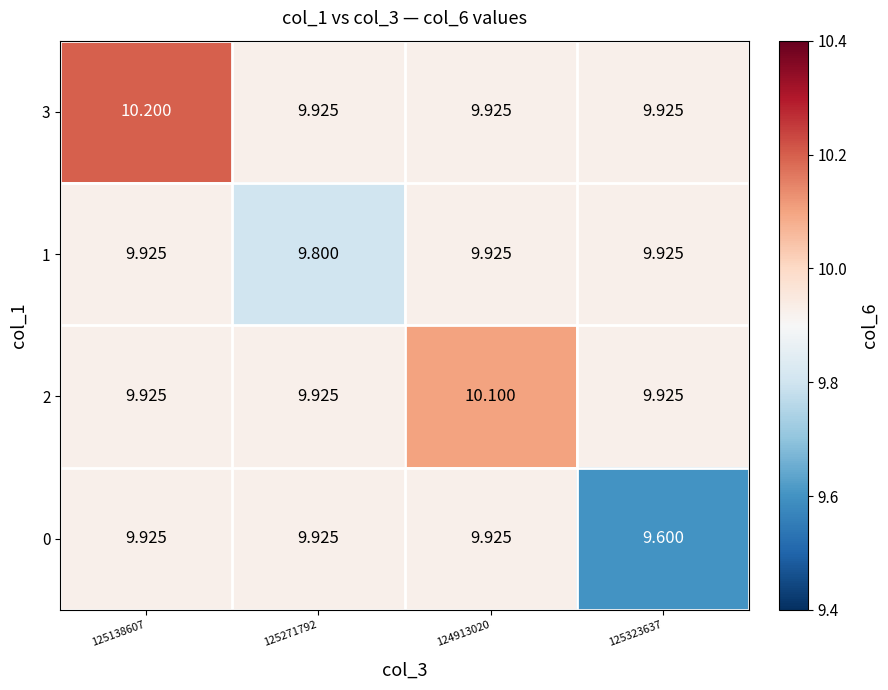

Which label corresponds to the smallest value in the chart?

125323637